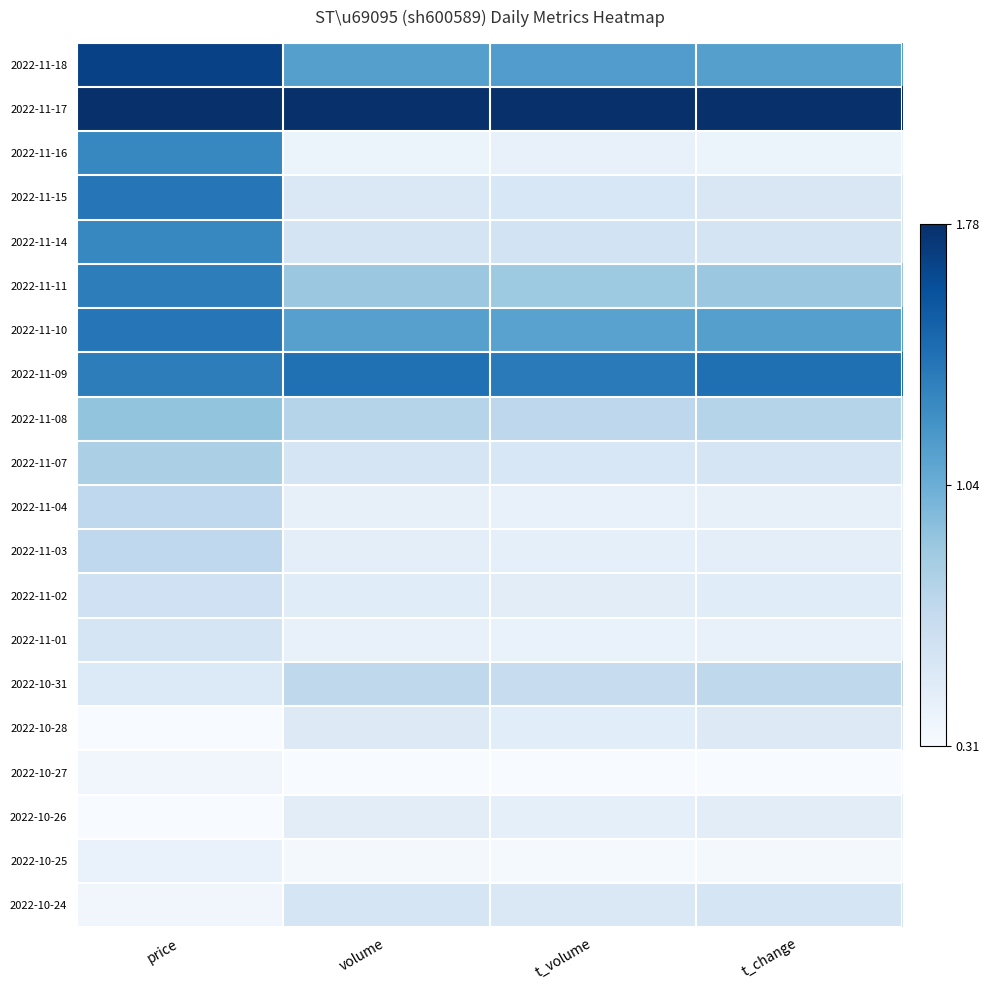

How many distinct data groups are displayed?

20